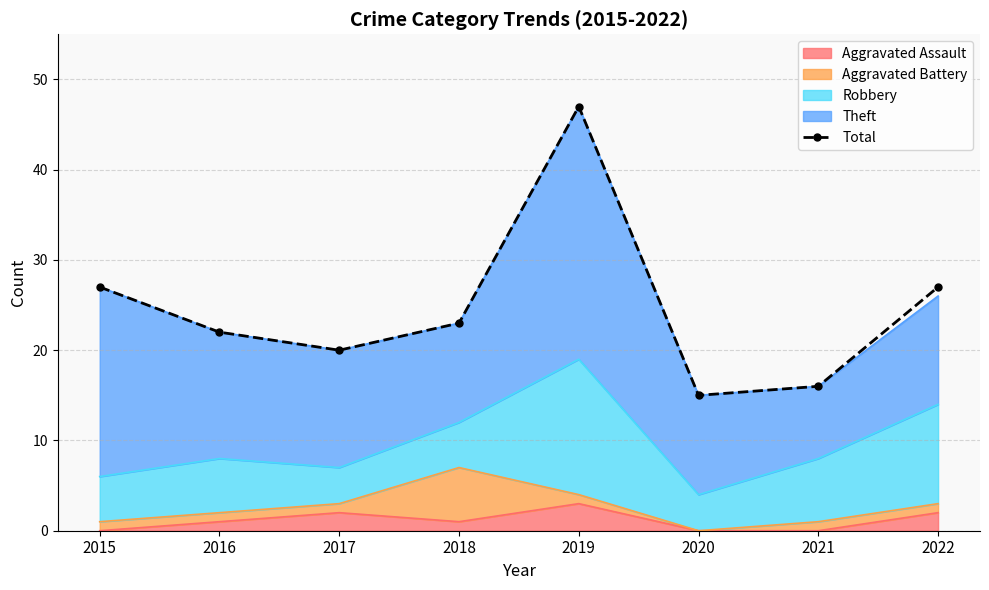

How many values exceed 23?

3